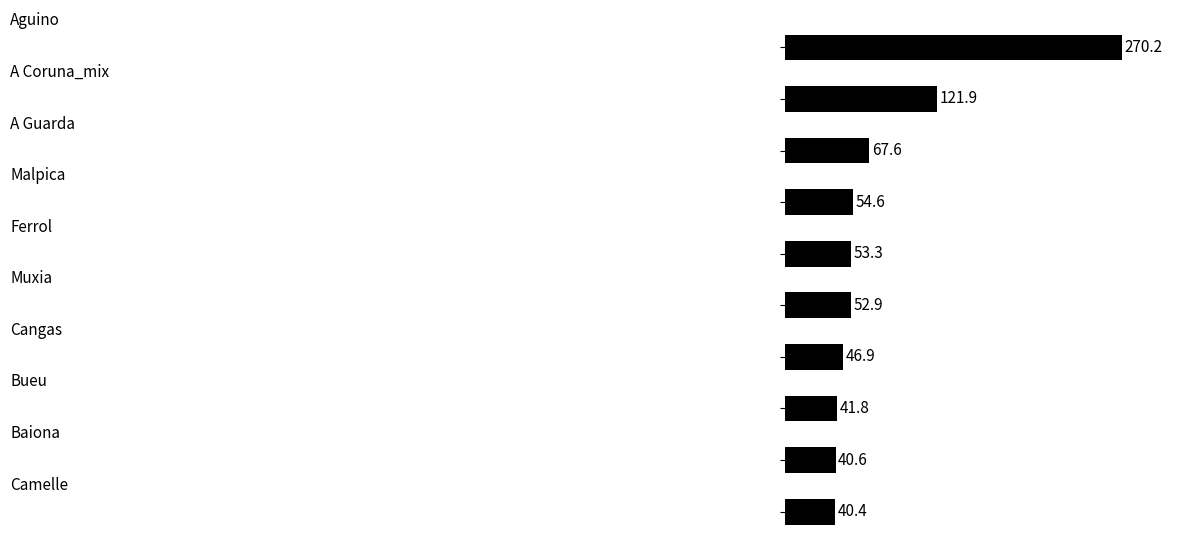

What is the sum of all values?

790.2